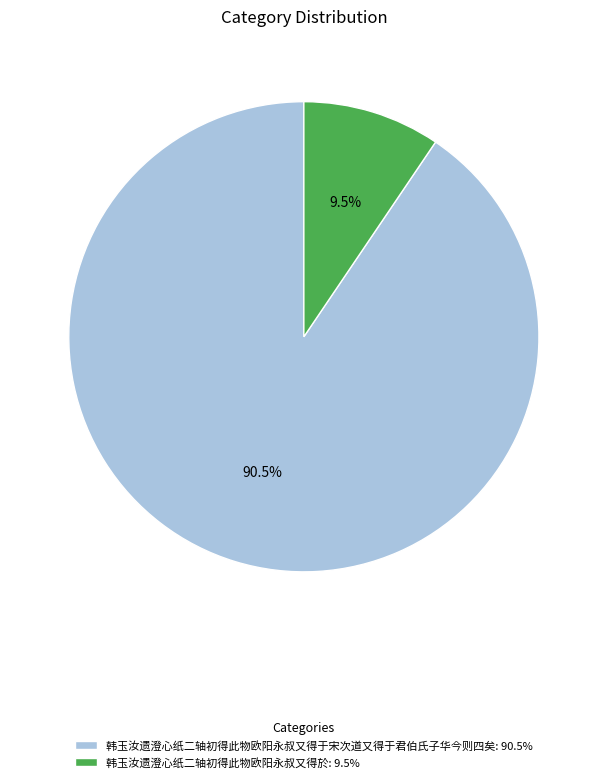

Combined, do 韩玉汝遗澄心纸二轴初得此物欧阳永叔又得於 and 韩玉汝遗澄心纸二轴初得此物欧阳永叔又得于宋次道又得于君伯氏子华今则四矣 account for over 50%?

Yes